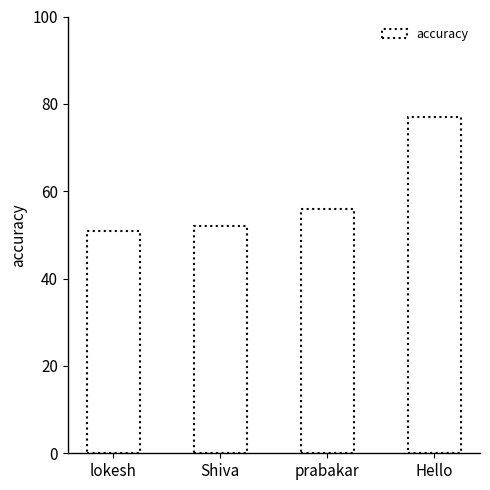

What is the greatest value displayed?

77